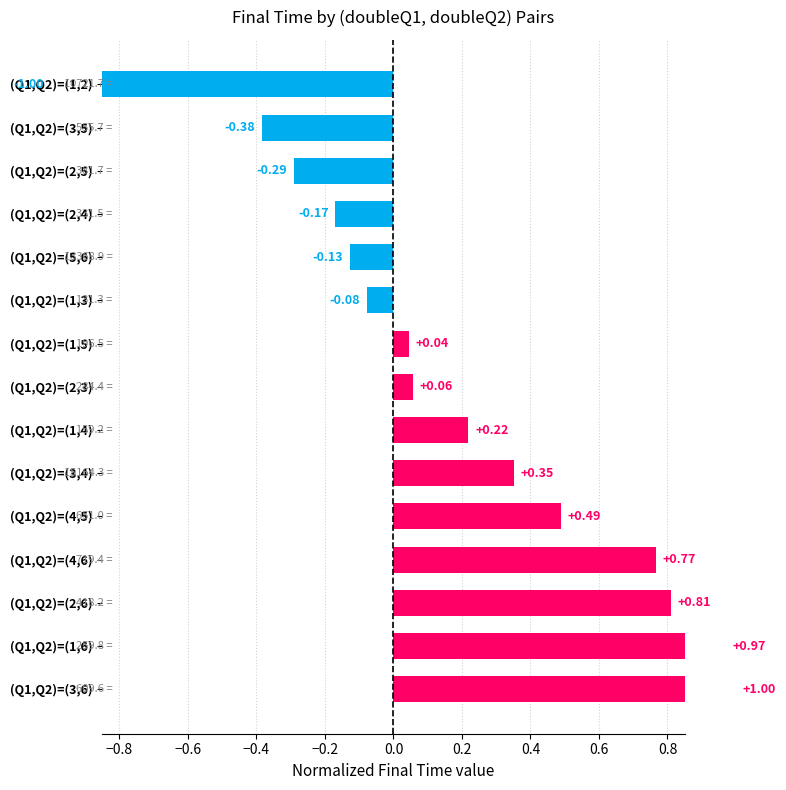

What is the average value?

0.2